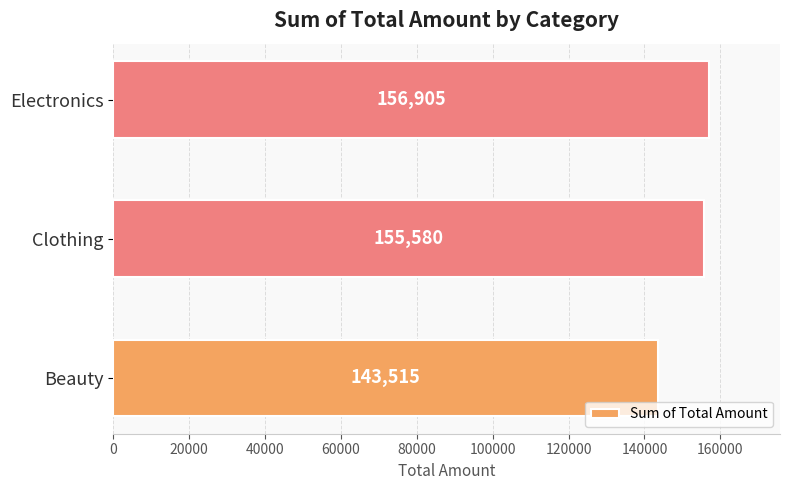

Reading bottom to top, extract all data points from this chart.

Beauty=143515	Clothing=155580	Electronics=156905